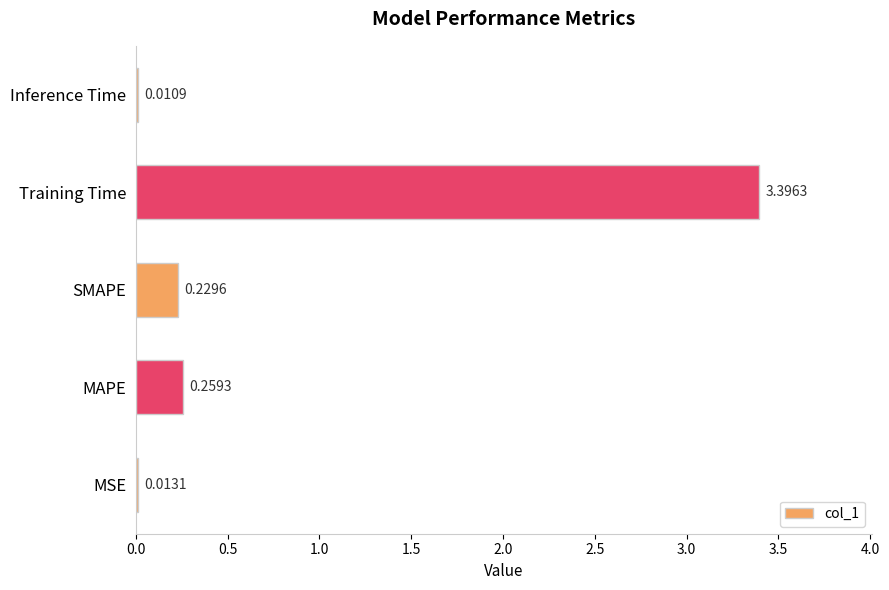

What is the sum of all values?

3.9